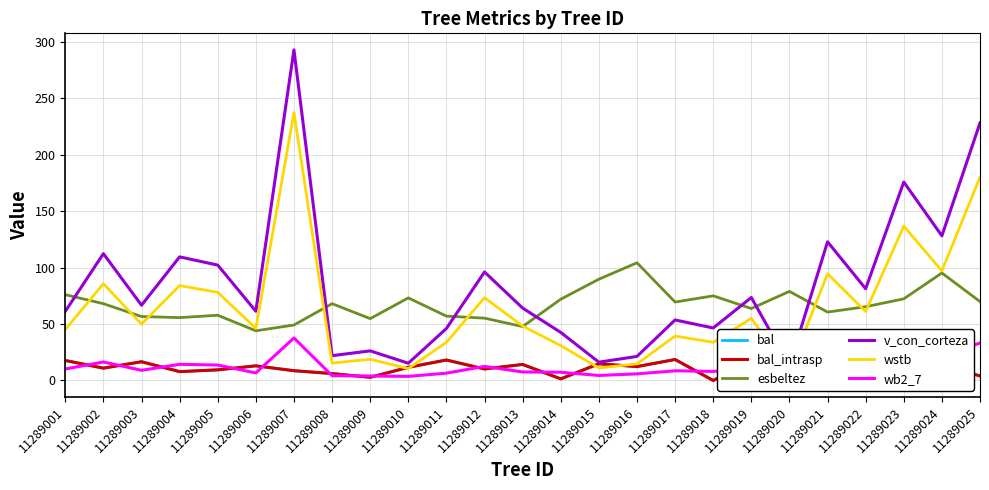

The wstb series shows 97.1 at 11289024. True or false?

True